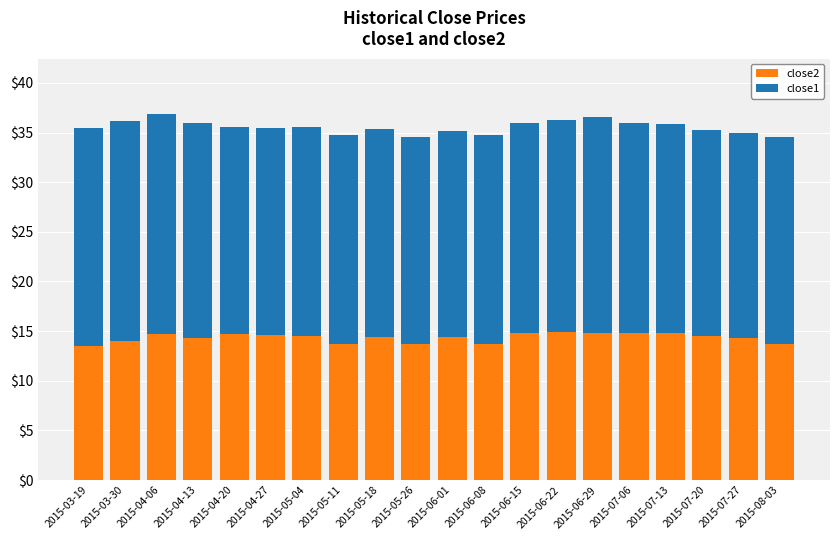

What is the minimum value for close2?

13.5